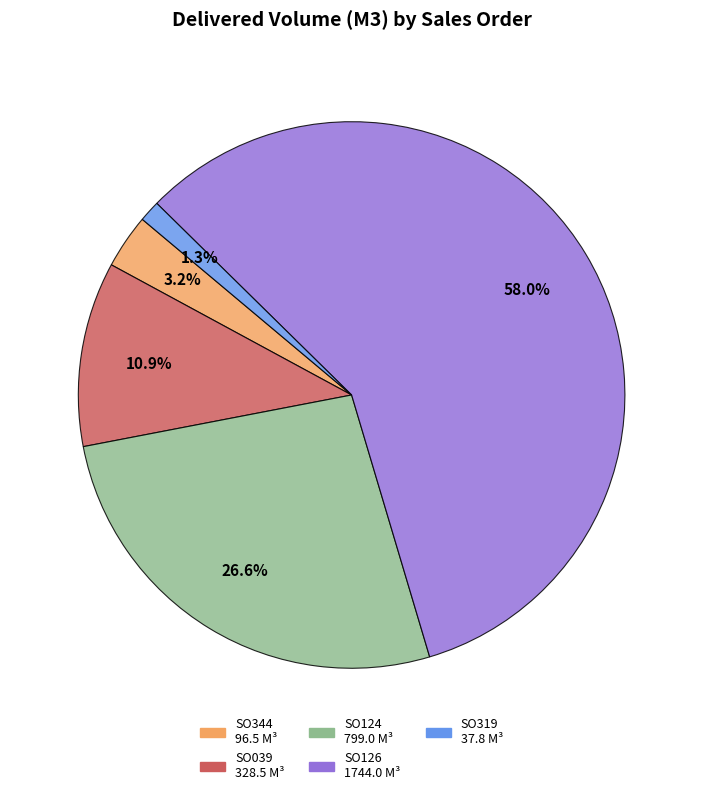

Does any single category account for the majority?

Yes